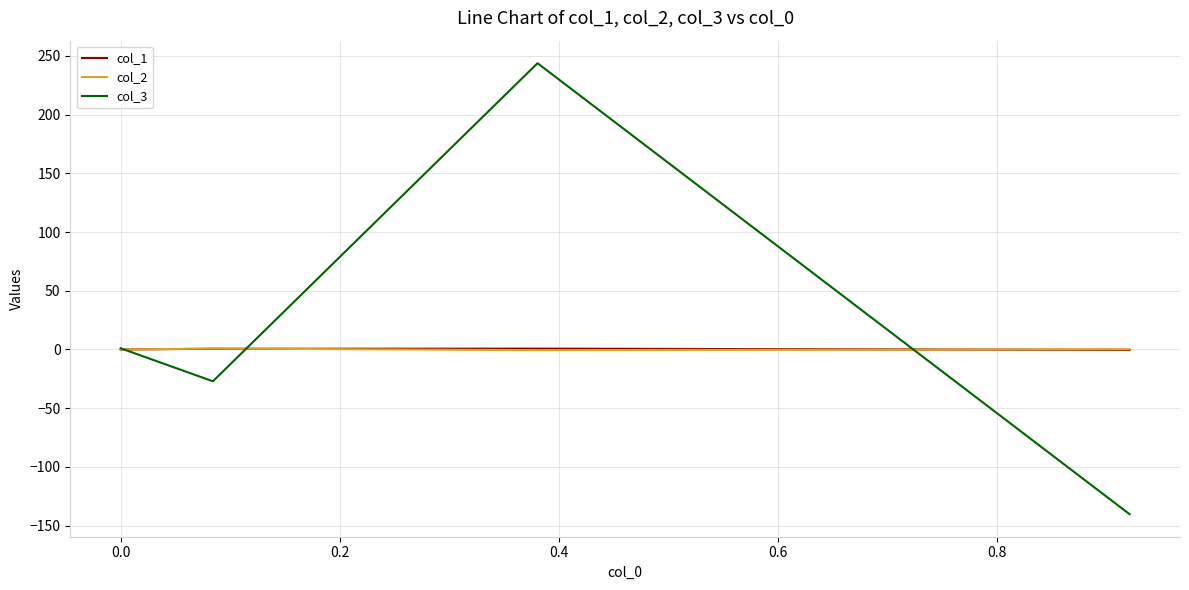

Which series has the widest spread of values?

col_3